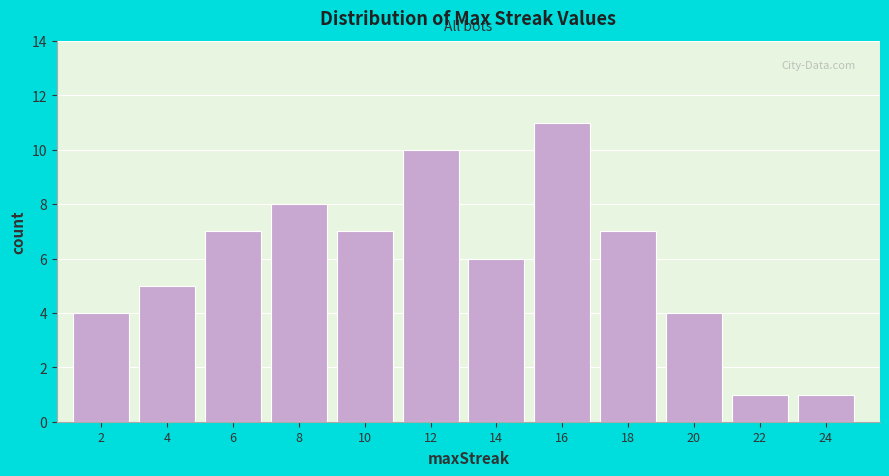

Reading left to right, what are all the values shown in this chart?

4	5	7	8	7	10	6	11	7	4	1	1